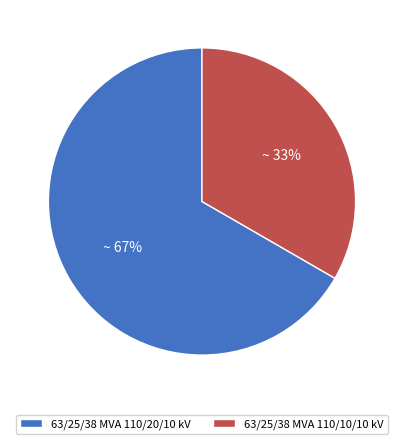

Count the number of slices in the pie.

2